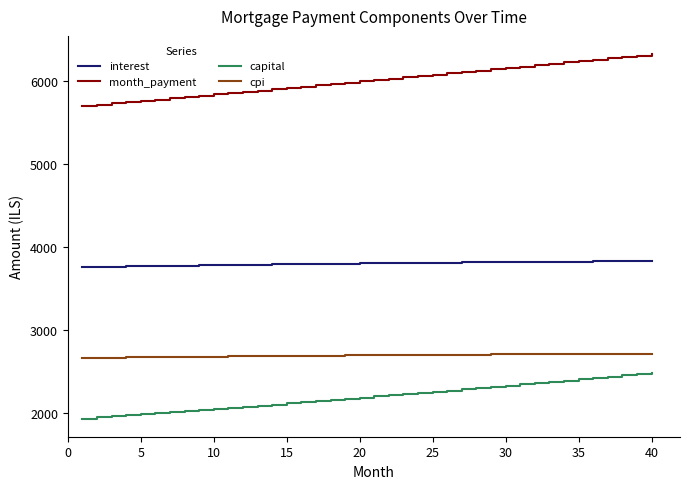

Is this an area chart (filled region under the line)?

No